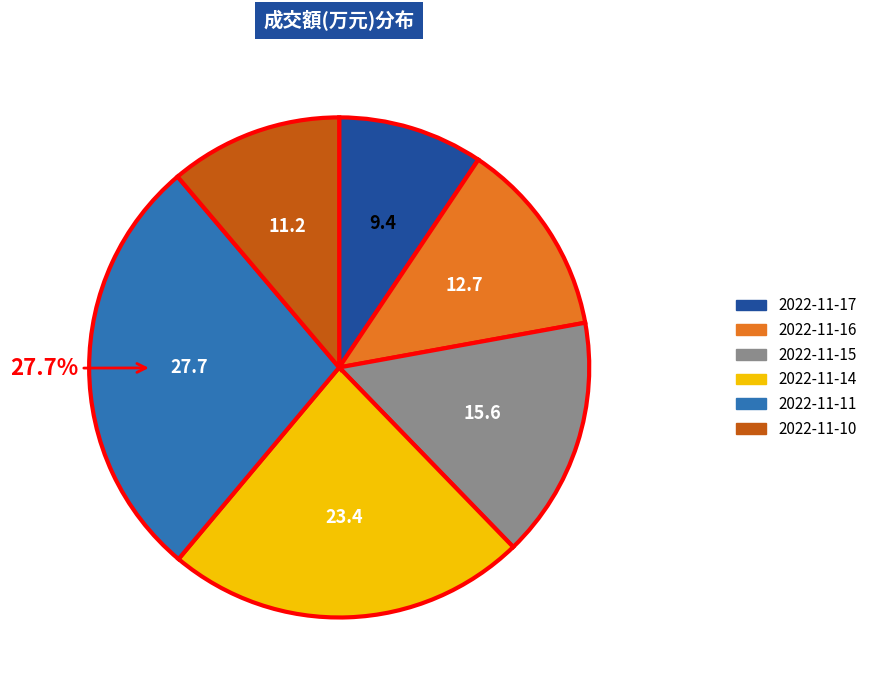

To the nearest percent, what portion does 2022-11-16 represent?

13%